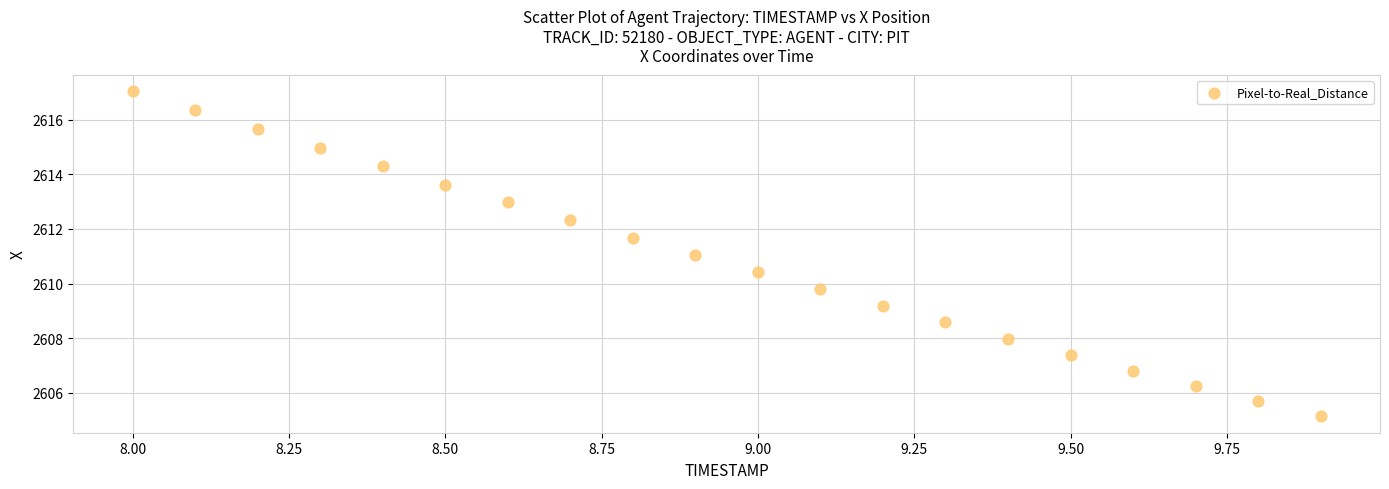

What is the range of X values (max minus min)?

1.9